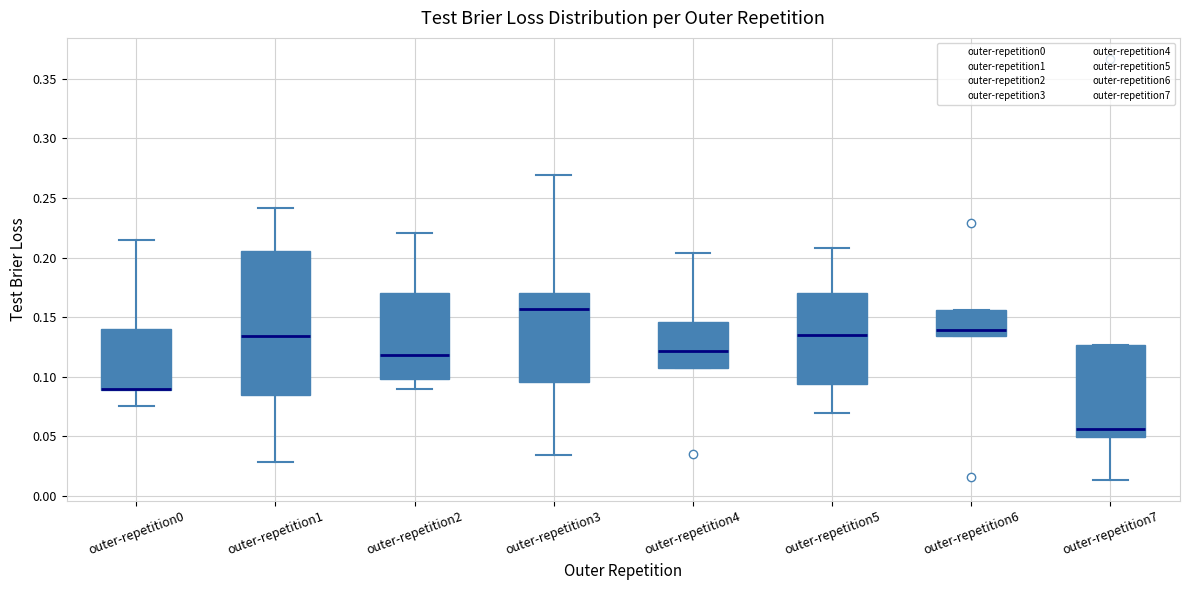

Reading left to right, transcribe this box plot: for each box, give where its median line is, the range the box spans, and where its two whiskers end, as read against the y-axis. The values are not printed on the chart, so give them approximately, as read against the axis.

outer-repetition0: median 0.090 (drawn on the box's lower edge), box 0.090 to 0.140, whiskers 0.075 to 0.215
outer-repetition1: median 0.135, box 0.085 to 0.205, whiskers 0.030 to 0.240
outer-repetition2: median 0.120, box 0.100 to 0.170, whiskers 0.090 to 0.220
outer-repetition3: median 0.155, box 0.095 to 0.170, whiskers 0.035 to 0.270
outer-repetition4: median 0.120, box 0.105 to 0.145, whiskers 0.105 to 0.205
outer-repetition5: median 0.135, box 0.095 to 0.170, whiskers 0.070 to 0.210
outer-repetition6: median 0.140, box 0.135 to 0.155, whiskers 0.135 to 0.155
outer-repetition7: median 0.055, box 0.050 to 0.125, whiskers 0.015 to 0.125